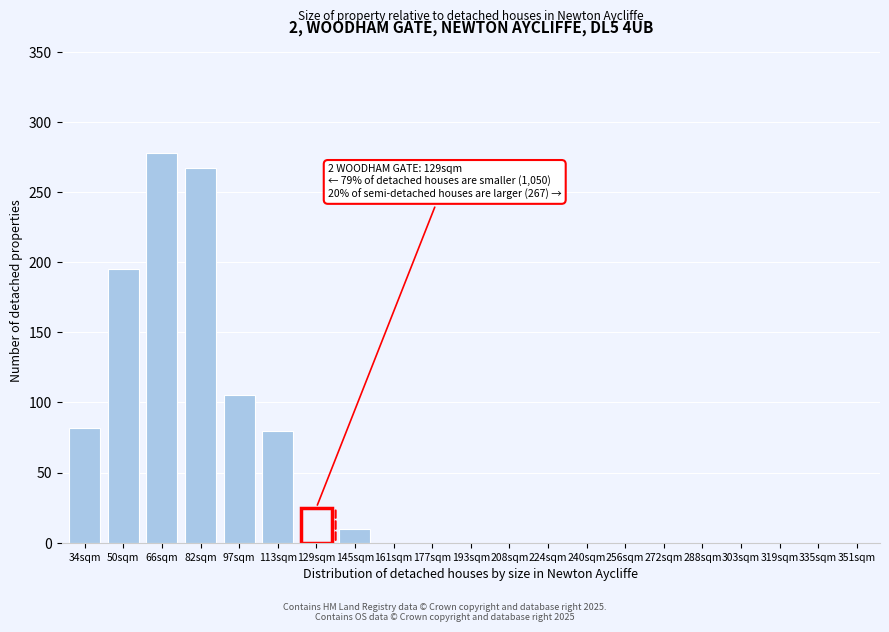

Reading left to right, transcribe all the data shown in this chart.

34sqm=82	50sqm=195	66sqm=278	82sqm=267	97sqm=105	113sqm=80	129sqm=25	145sqm=10	161sqm=0	177sqm=0	193sqm=0	208sqm=0	224sqm=0	240sqm=0	256sqm=0	272sqm=0	288sqm=0	303sqm=0	319sqm=0	335sqm=0	351sqm=0